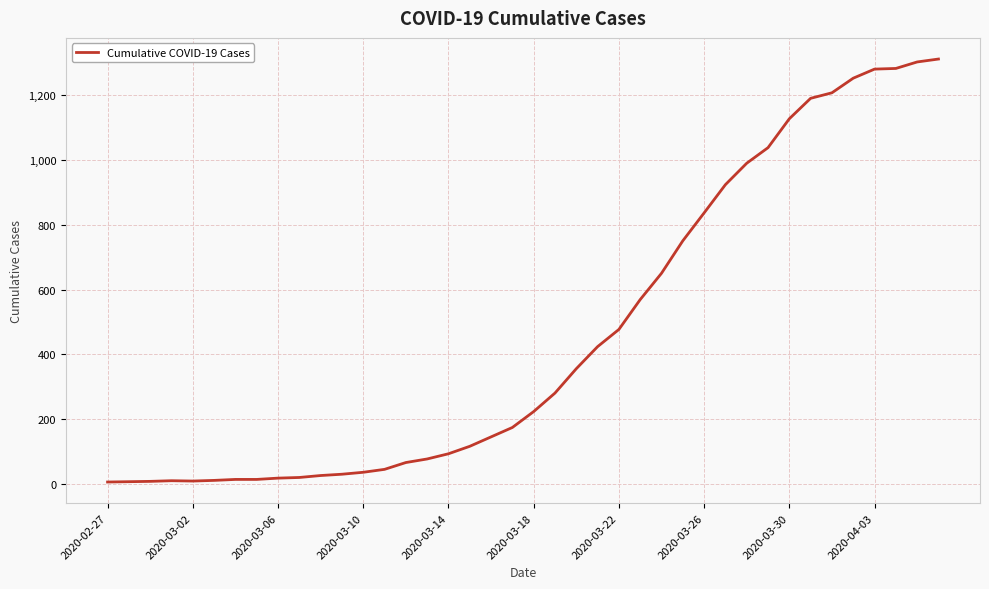

What is the difference between the maximum and minimum values?

1303